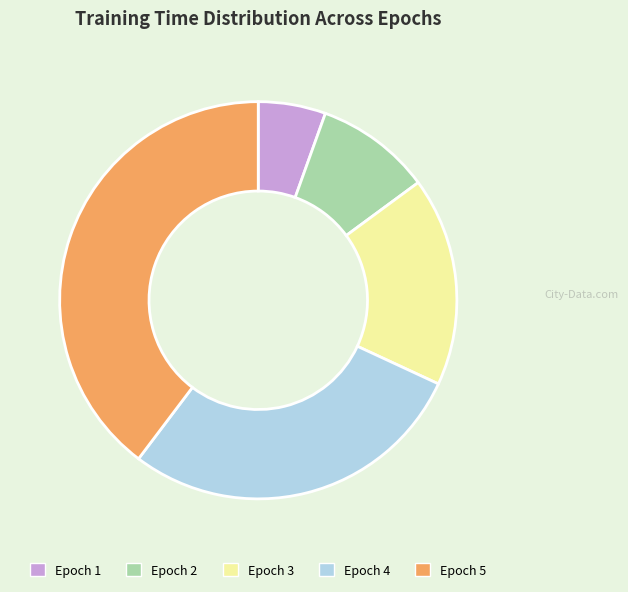

True or false: Epoch 2 accounts for 9% of the total.

True